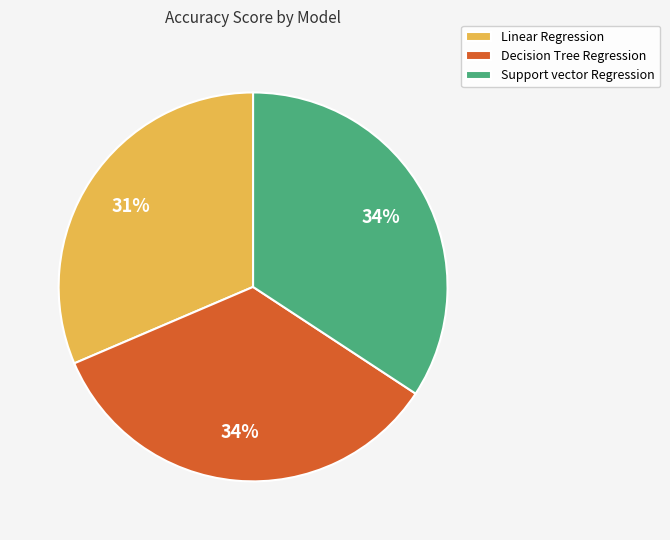

To the nearest percent, what portion does Support vector Regression represent?

34%